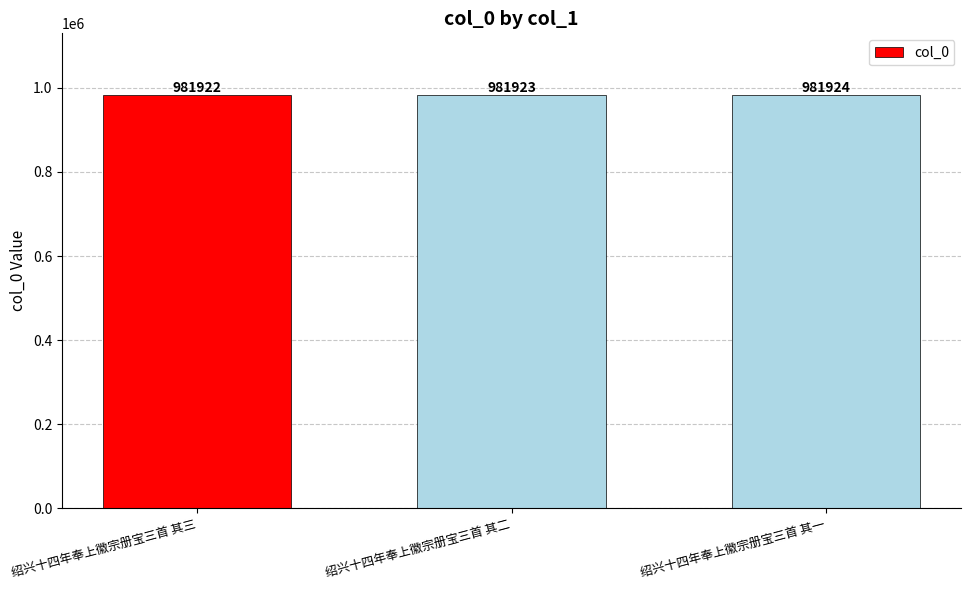

What is the sum of the values at 绍兴十四年奉上徽宗册宝三首 其一 and 绍兴十四年奉上徽宗册宝三首 其三?

1963846